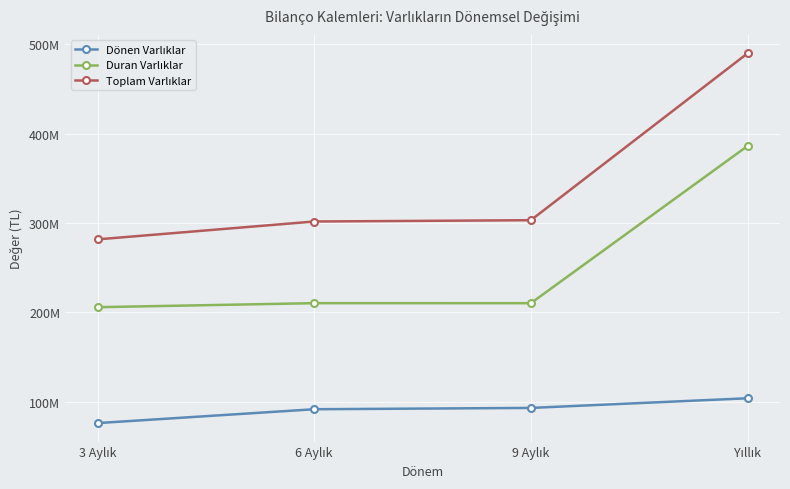

What position from the left is 6 Aylık?

2